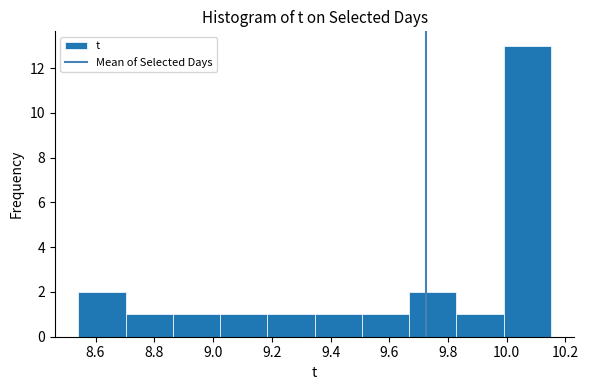

What is the height of the bar covering 9.66 to 9.82 on the x-axis? Neither the bar edges nor the heights are printed on the chart, so give them approximately, as read against the axes.

2